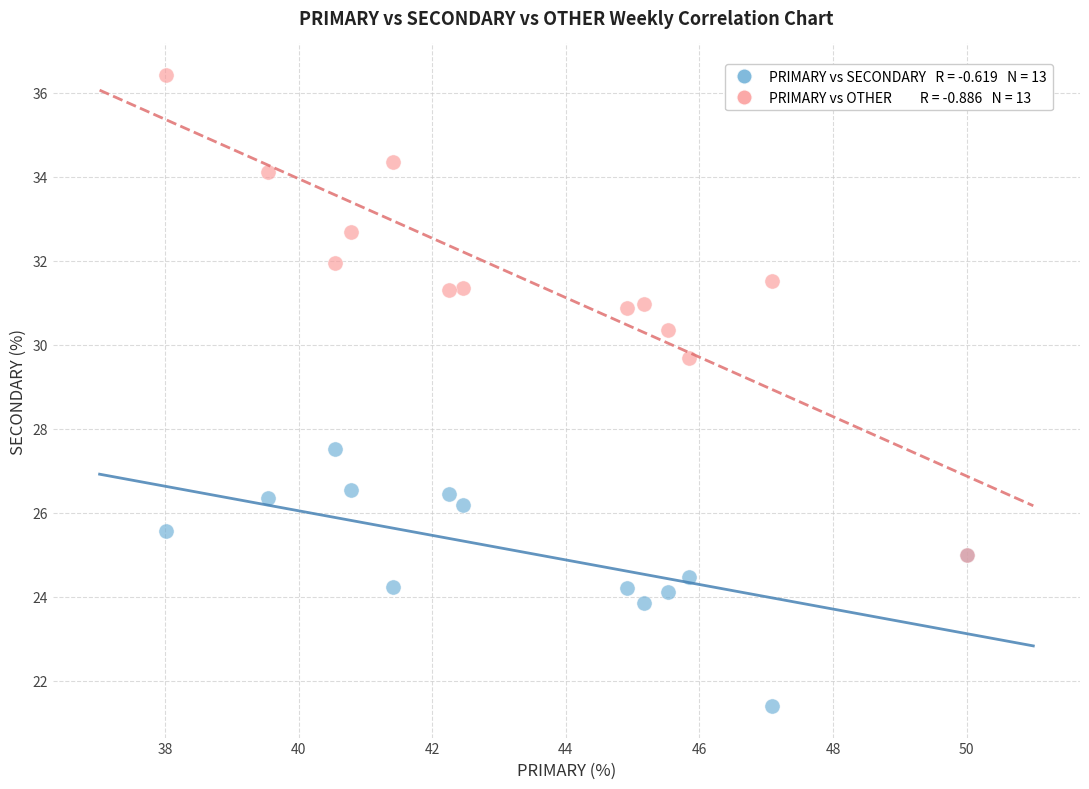

Across all series, what Y value is closest to 28?

27.5